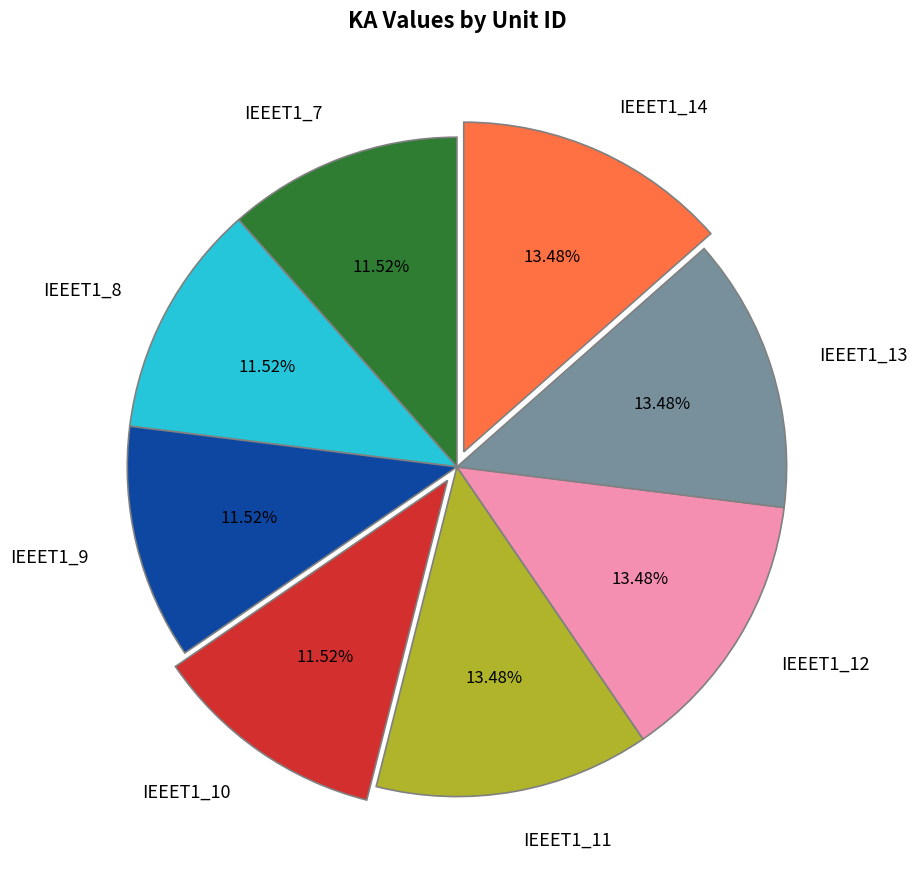

To the nearest percent, what portion does IEEET1_14 represent?

13%